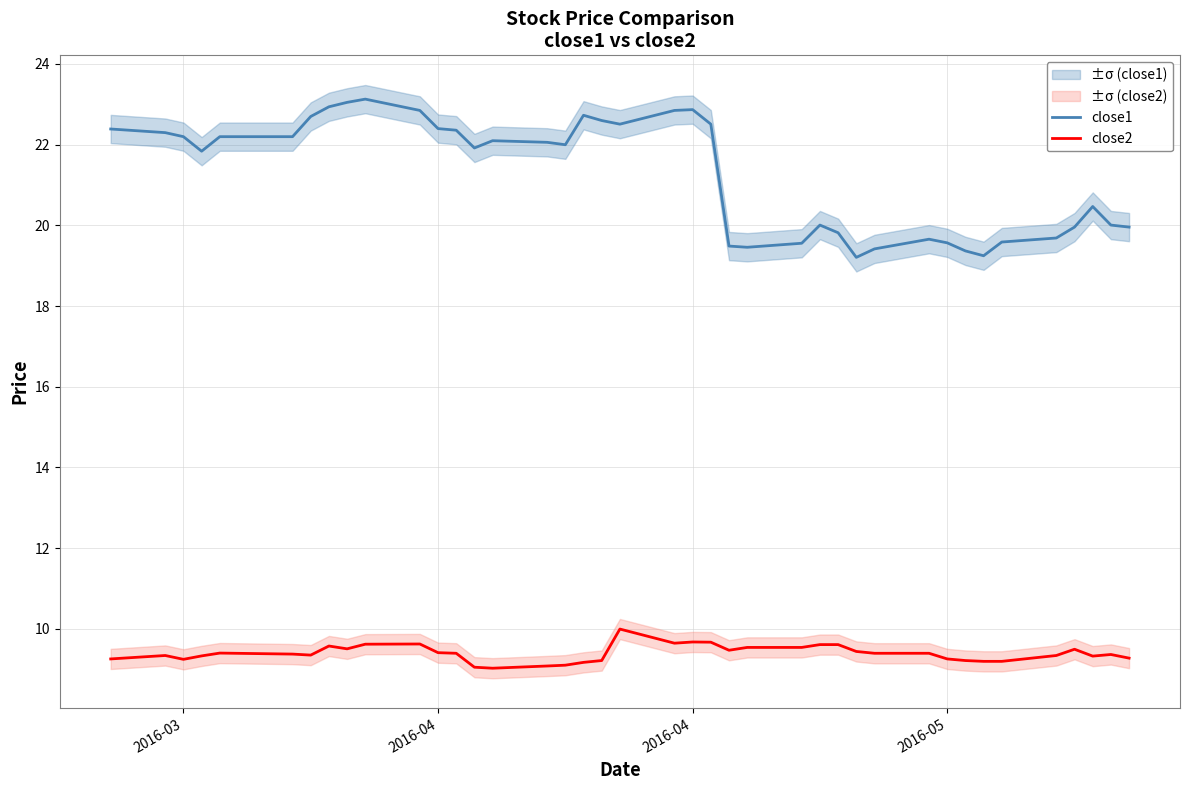

The value of close1 at 19 is 15.3. True or false?

False